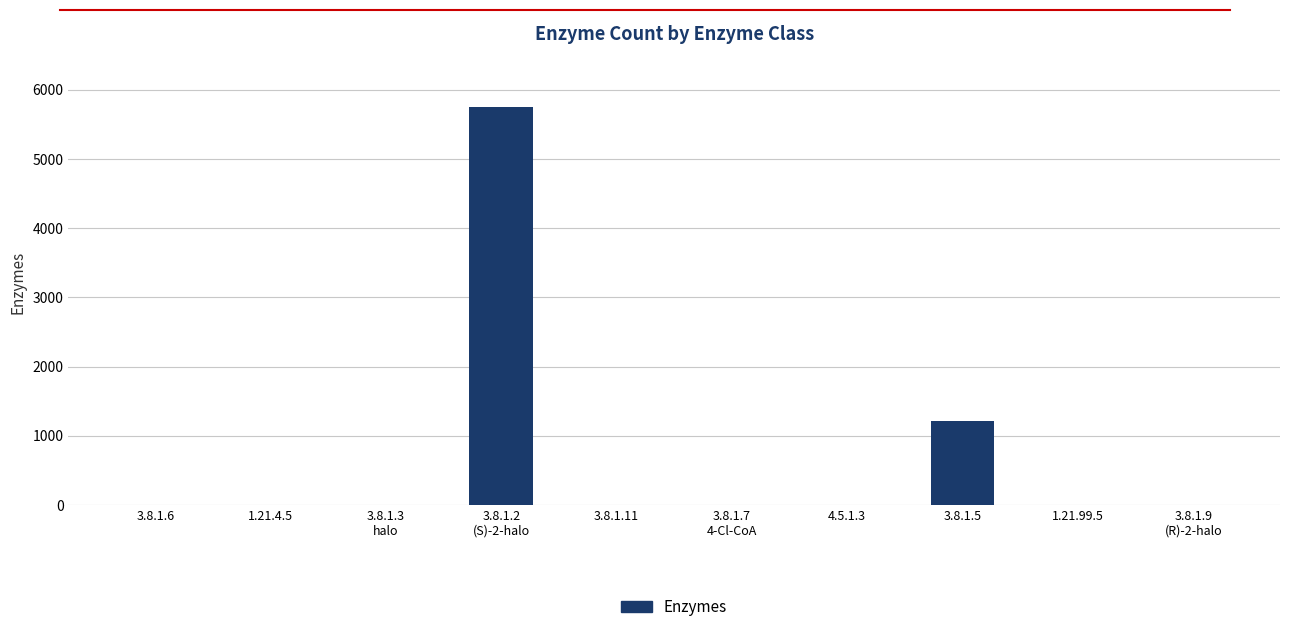

What is the sum of the values at 1.21.4.5 and 3.8.1.7
4-Cl-CoA?

4